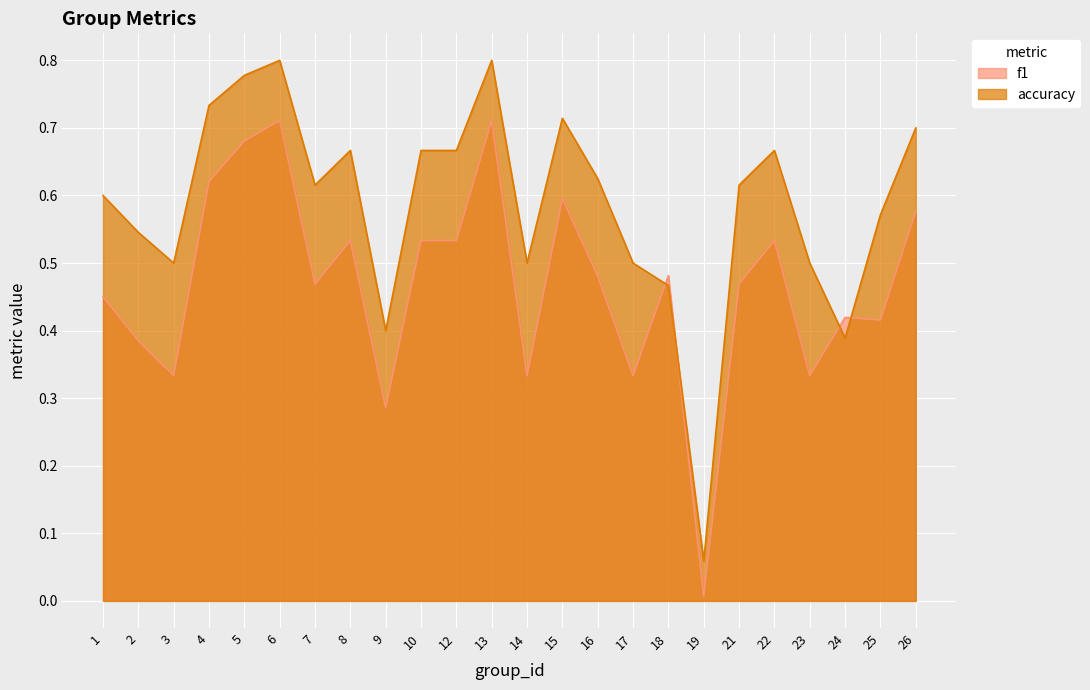

How many distinct data groups are displayed?

2